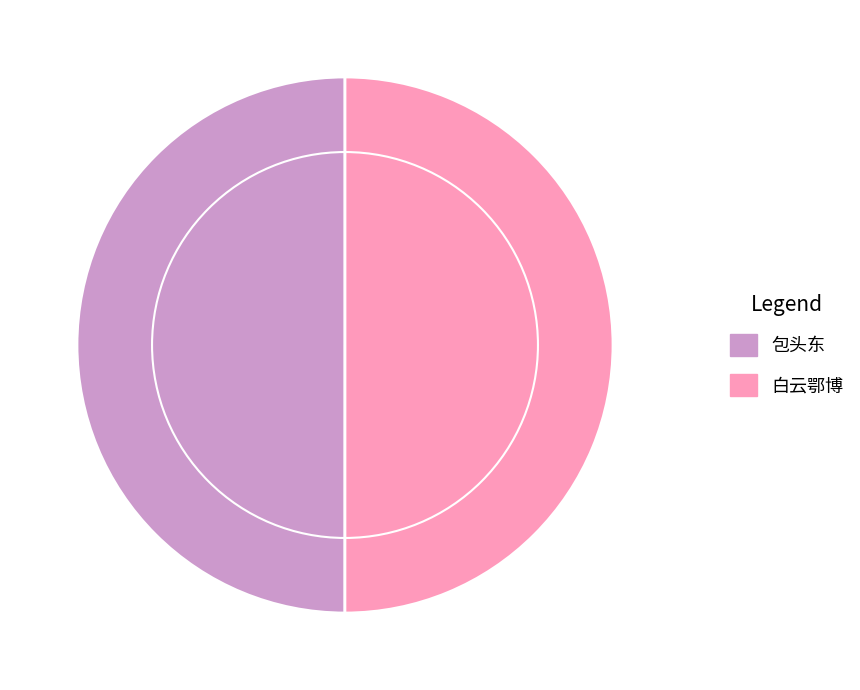

The 包头东 slice represents 61% of the pie. True or false?

False